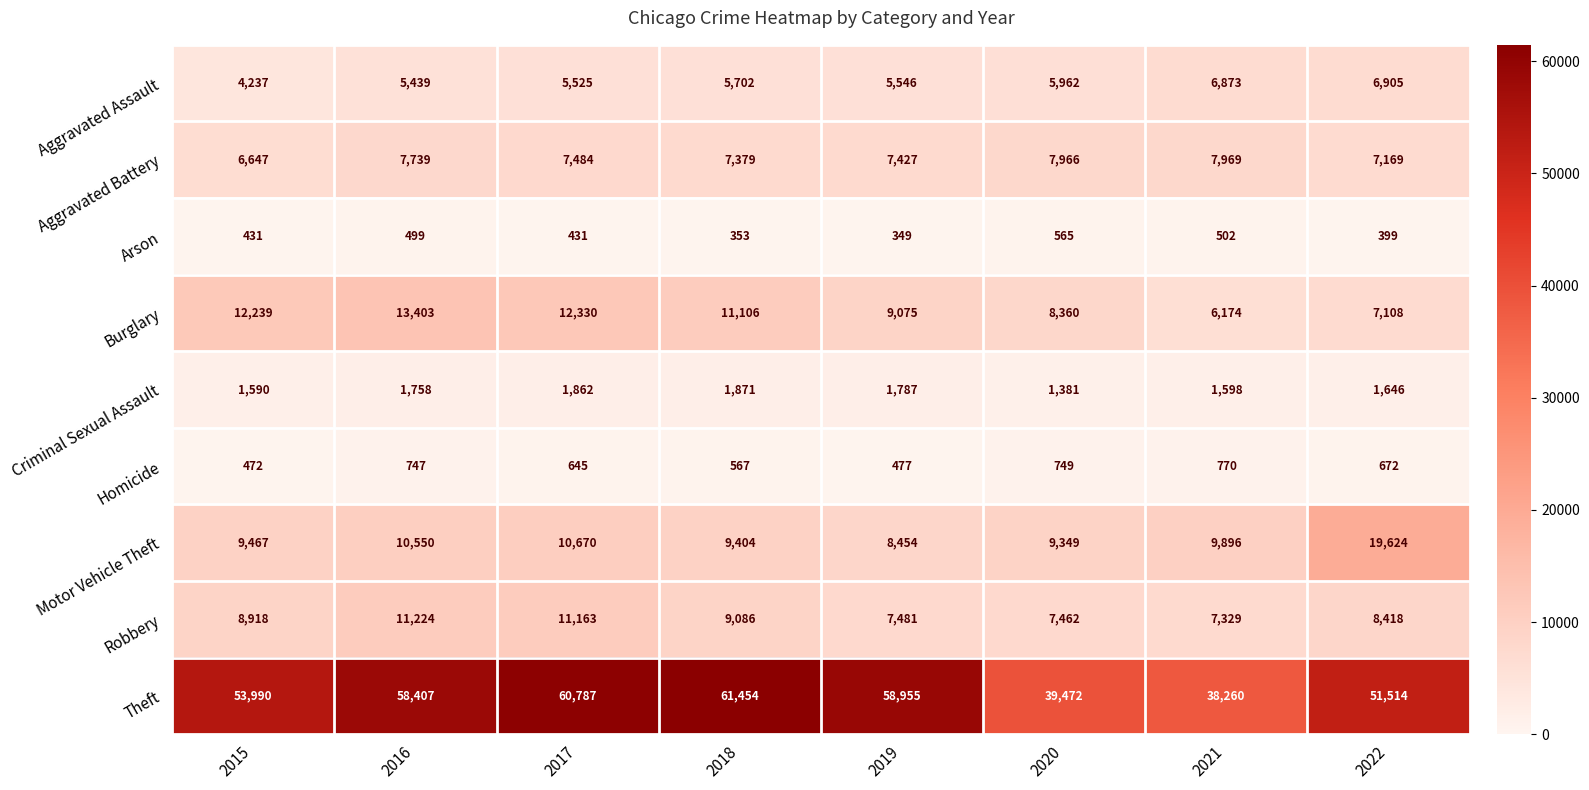

How many data points does each series have?

8